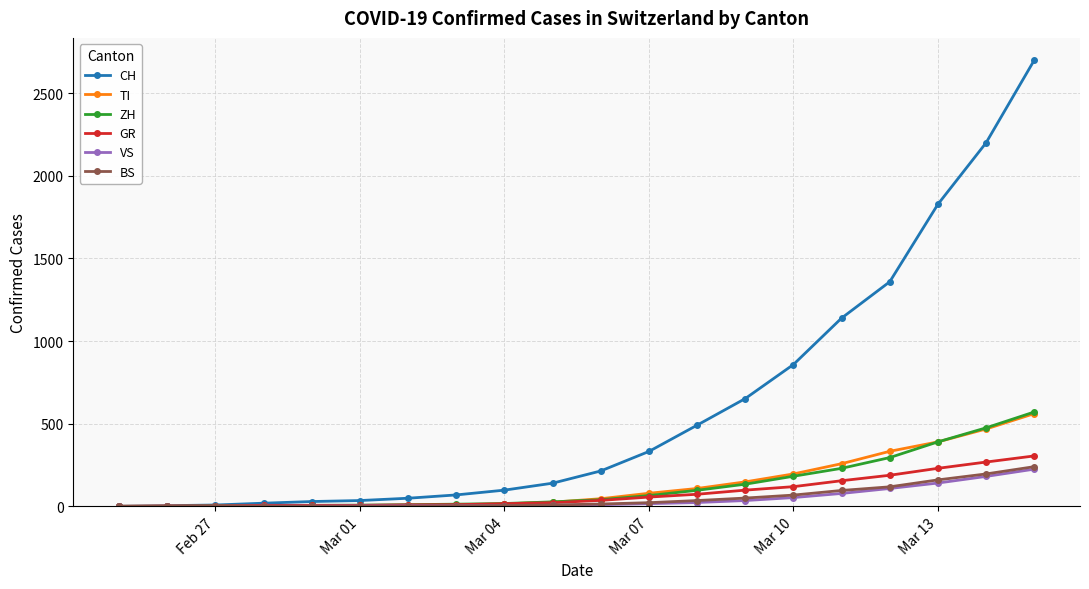

What is the highest value of the VS series?

225